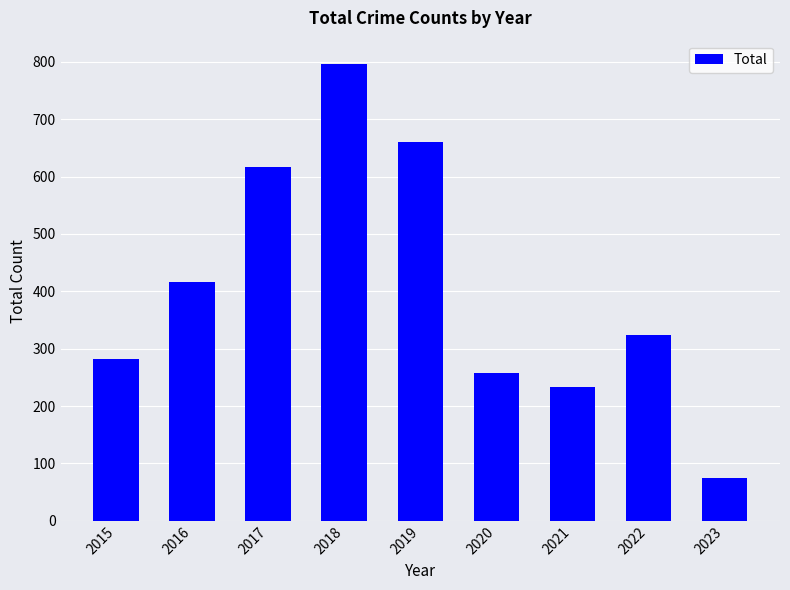

Which category has the lowest value across all series?

2023